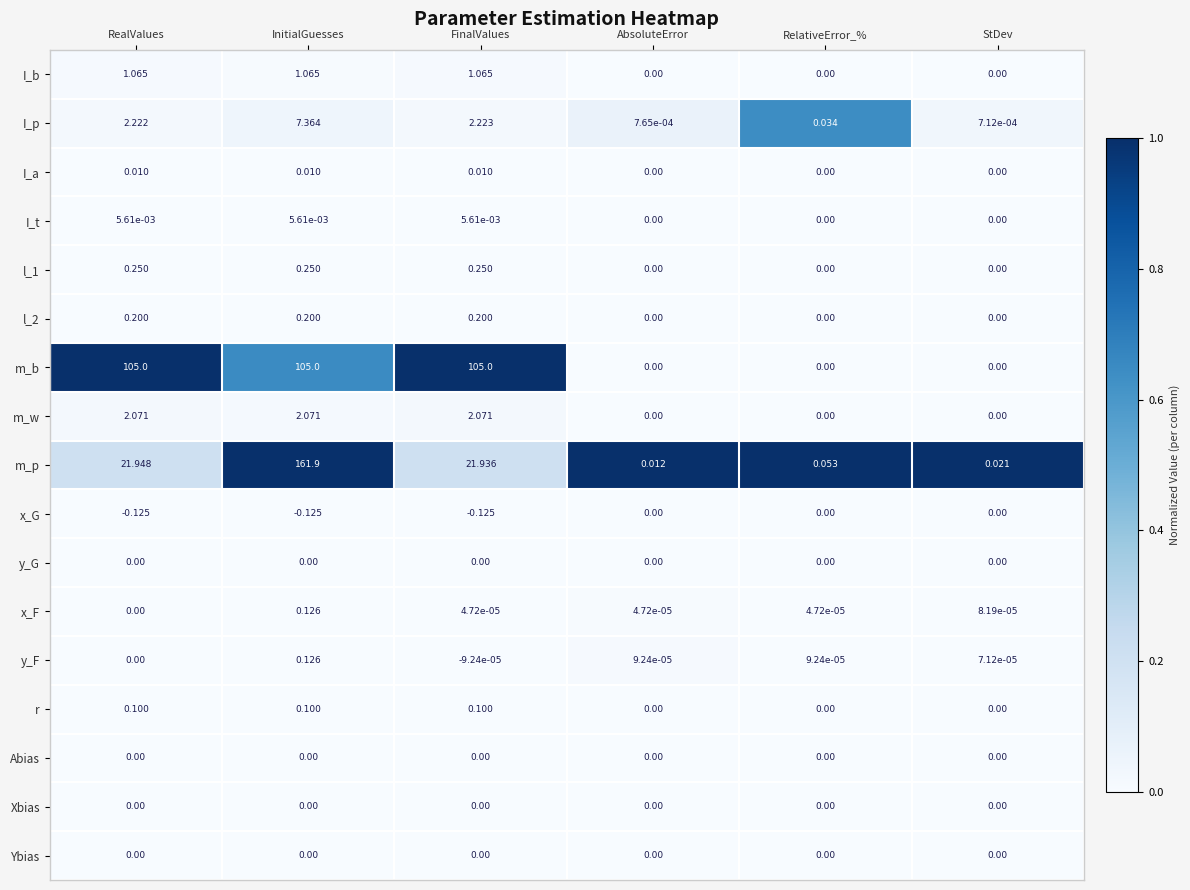

Which category has the highest value across all series?

InitialGuesses